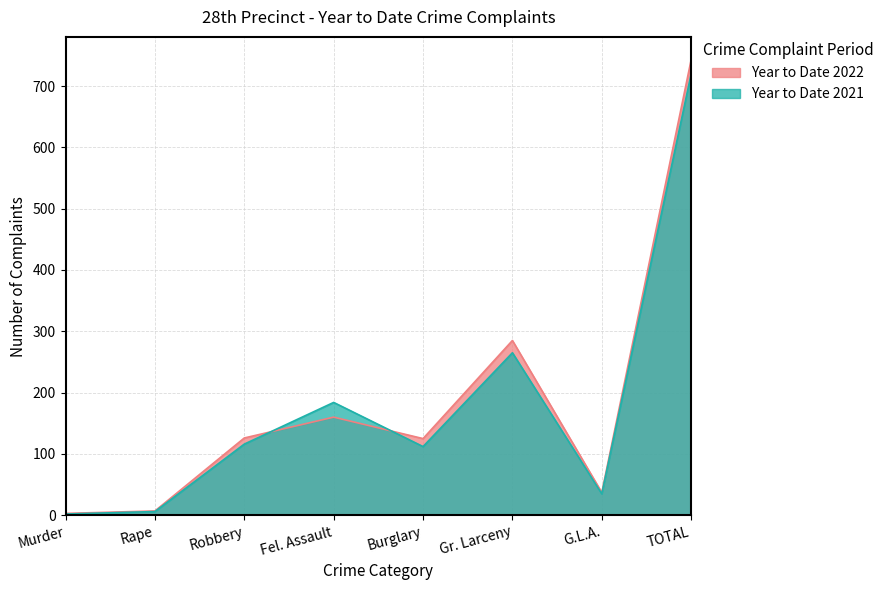

True or false: Year to Date 2021 has a value of 2 at Murder.

True